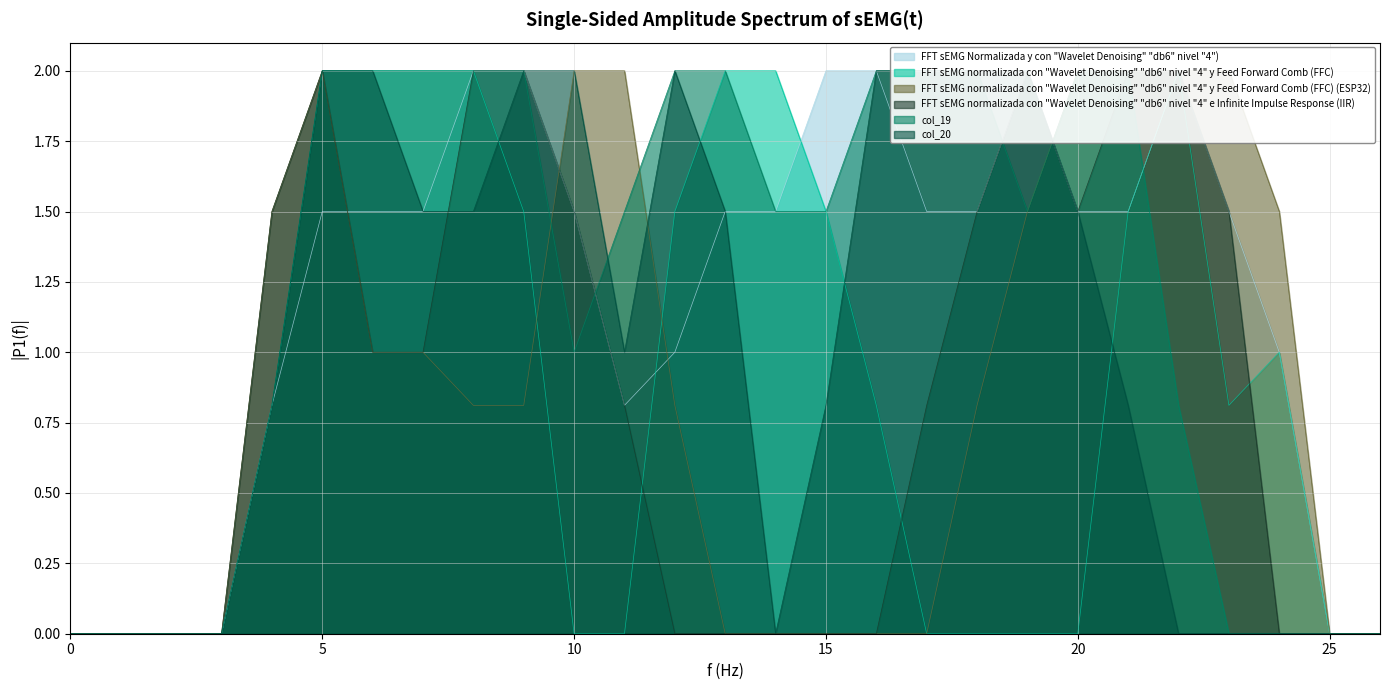

Between 18 and 22, which is larger?

22